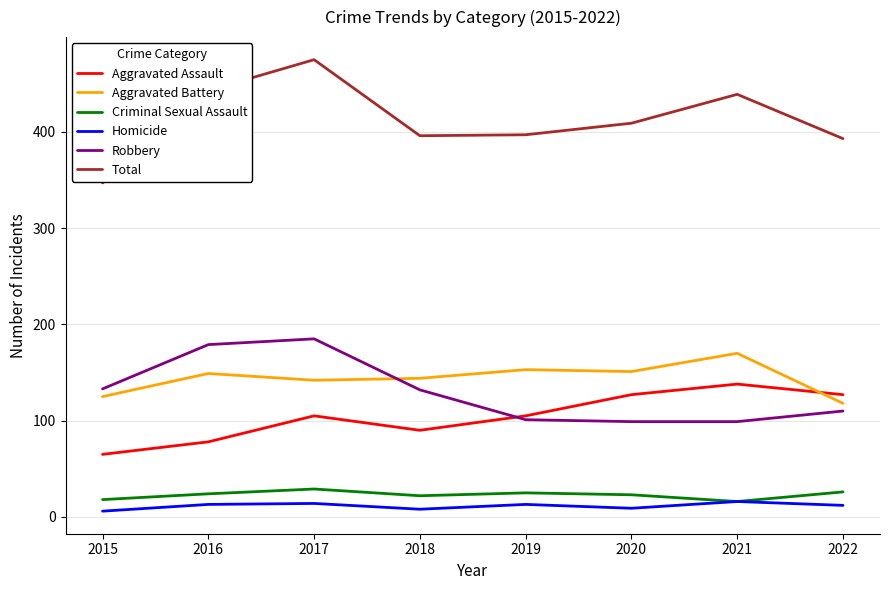

Rank the series by their maximum value, from highest to lowest.

Total, Robbery, Aggravated Battery, Aggravated Assault, Criminal Sexual Assault, Homicide